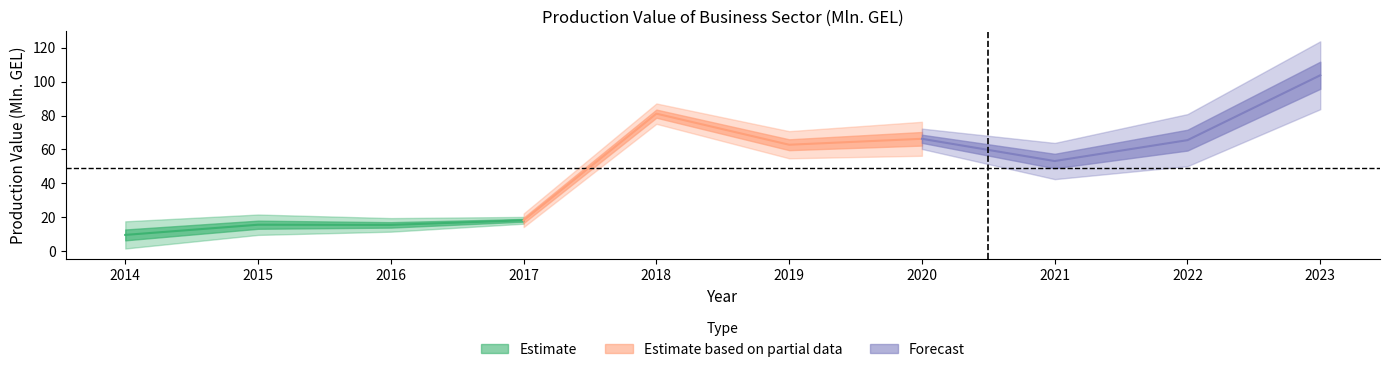

Is it true that the value at 2022 is 32.5?

False